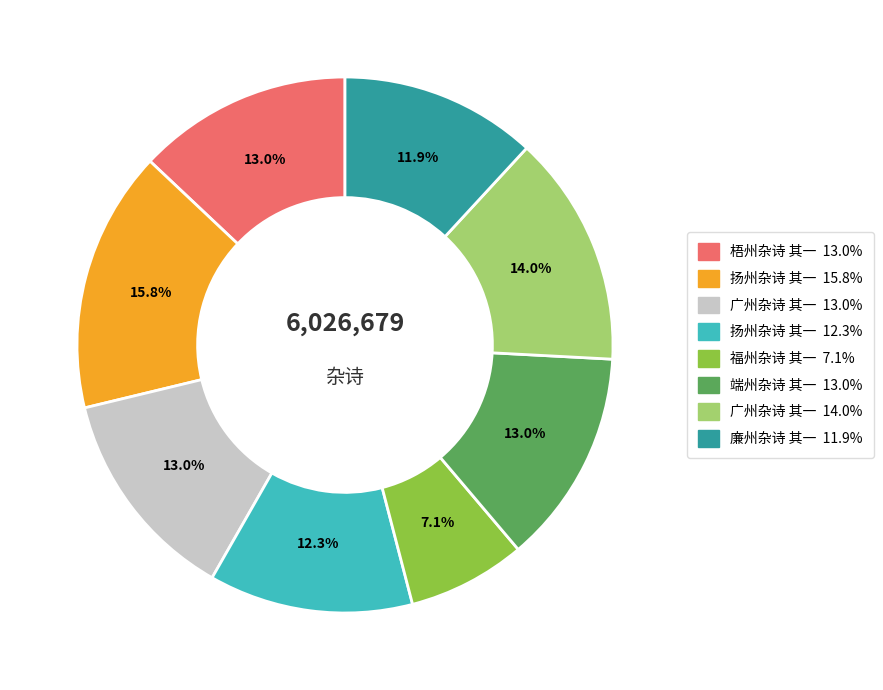

How many slices are in this pie chart?

8